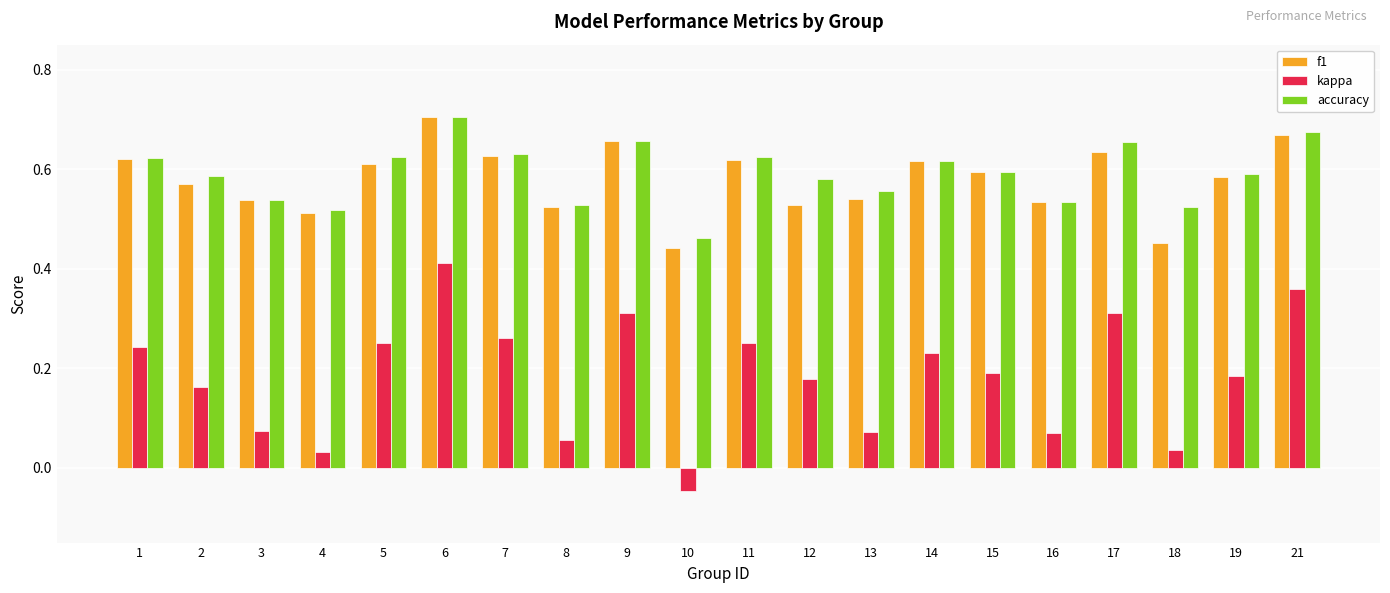

Which category has the lowest value in the accuracy series?

10